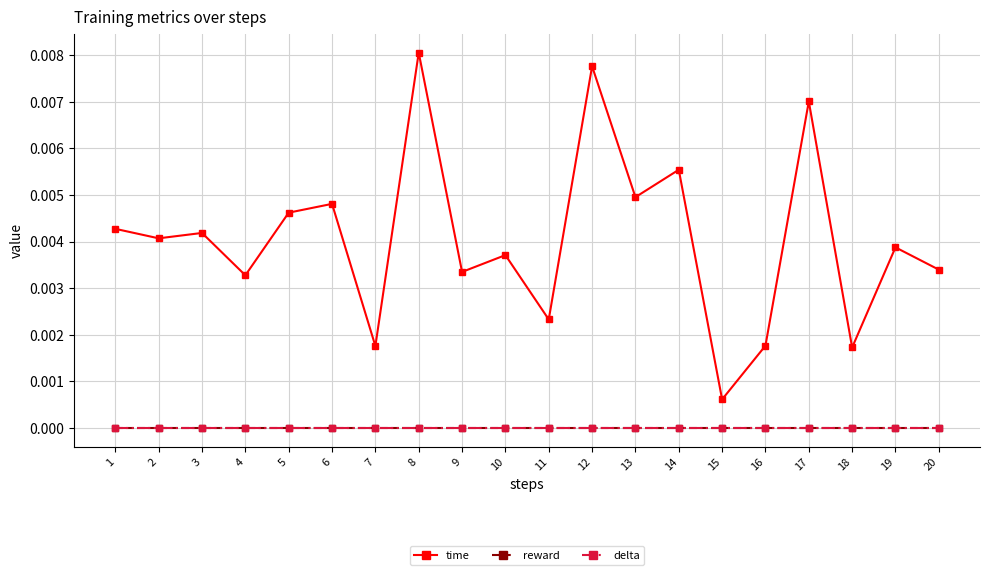

Does the chart have visible grid lines?

Yes